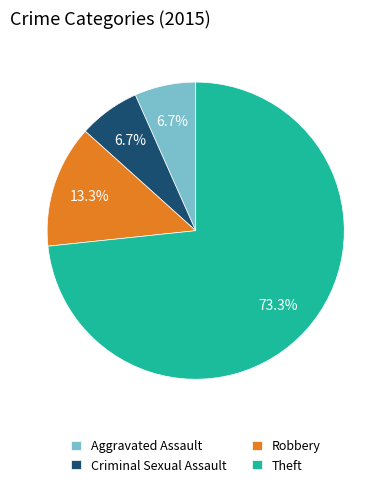

Which category accounts for the majority?

Theft